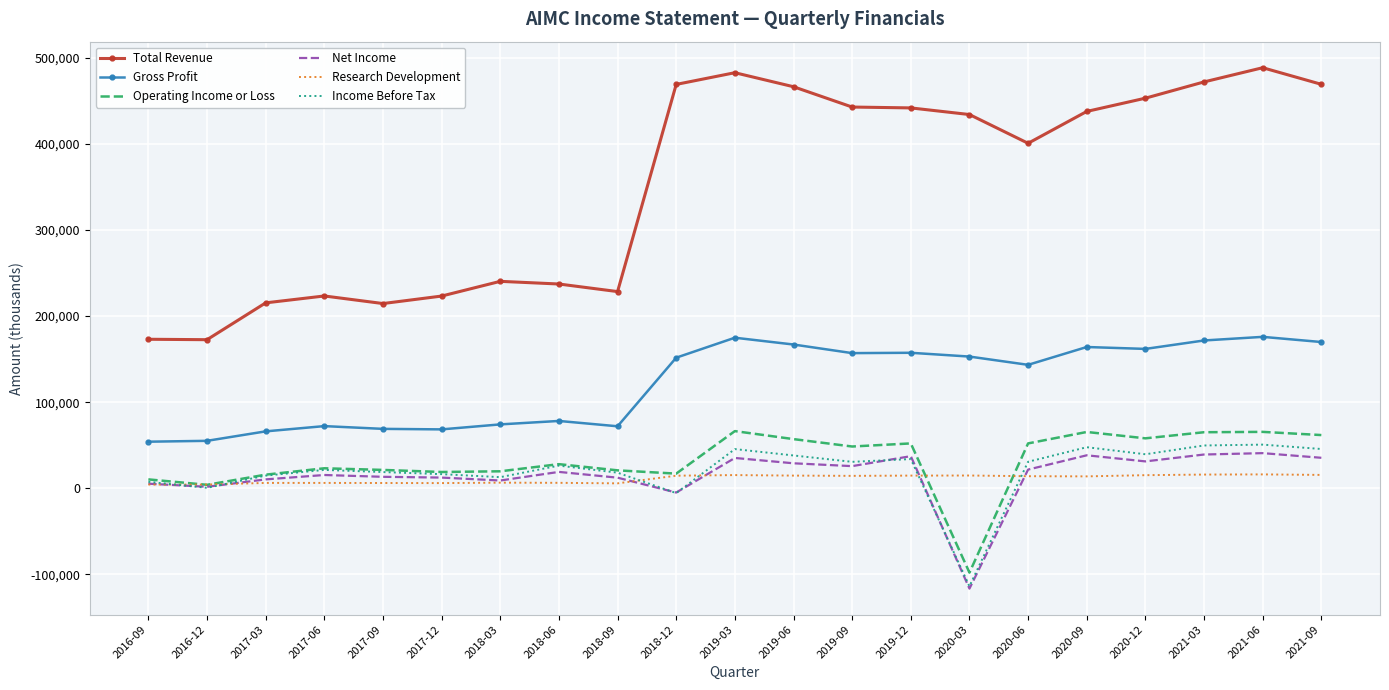

Between 2020-03 and 2020-12, which series saw the biggest shift?

Operating Income or Loss